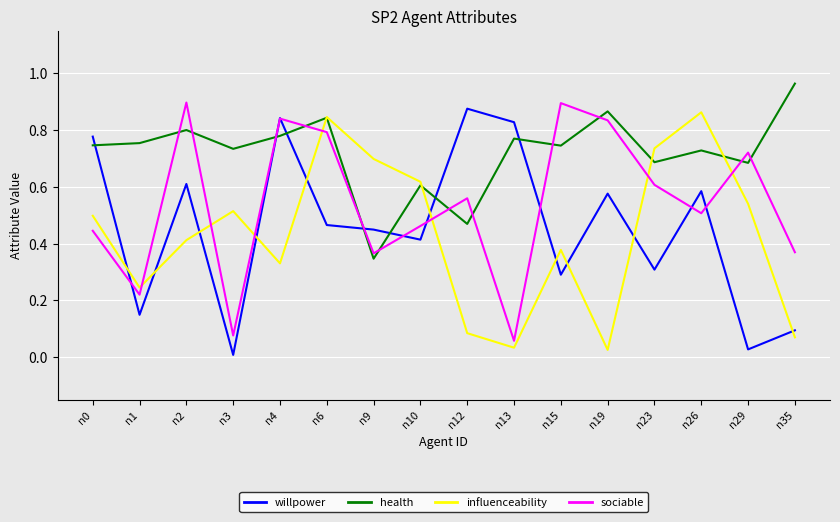

Which category has the highest value across all series?

n35